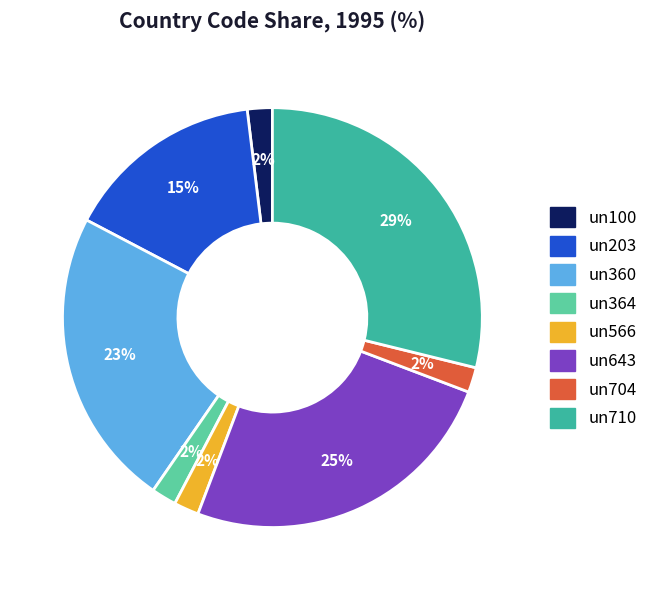

To the nearest percent, what is the difference between the largest and smallest slice percentages?

27%